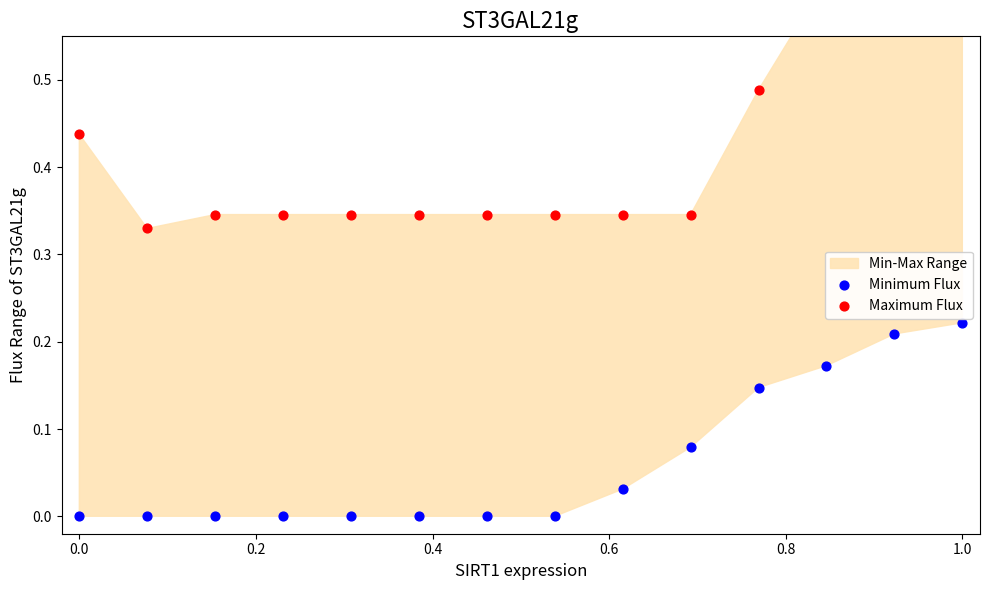

Which series contains the lowest Y value?

Minimum Flux